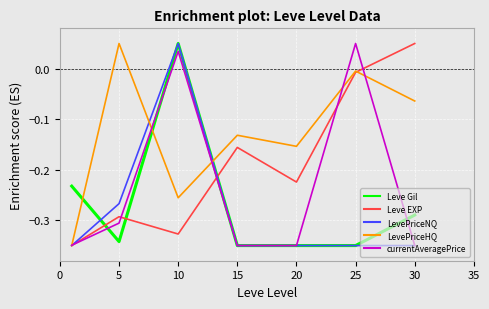

True or false: LevePriceHQ and Leve Gil cross at least once.

True